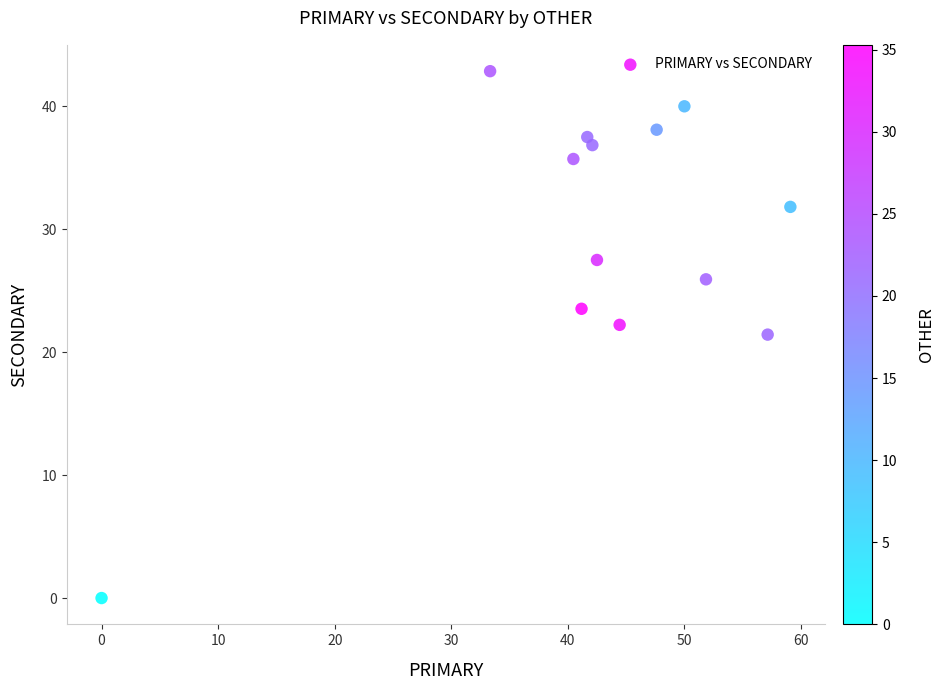

What is the range of X values (max minus min)?

59.1